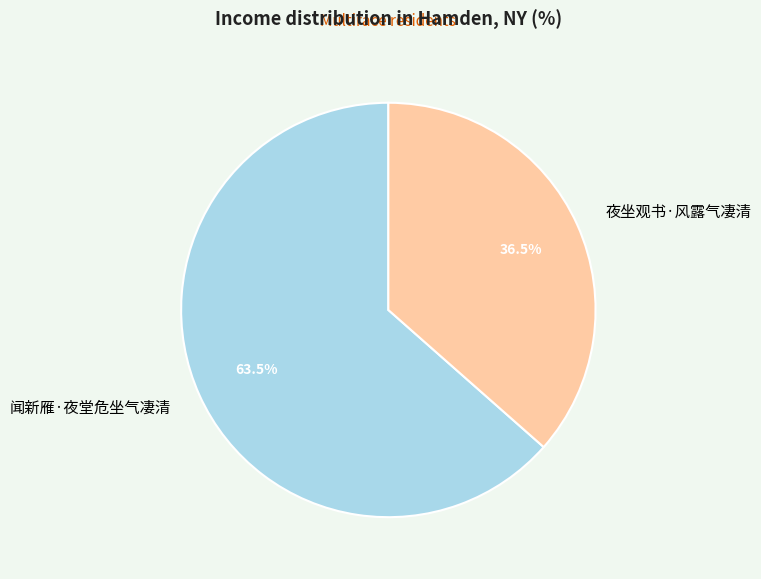

Which slice is the largest?

闻新雁·夜堂危坐气凄清